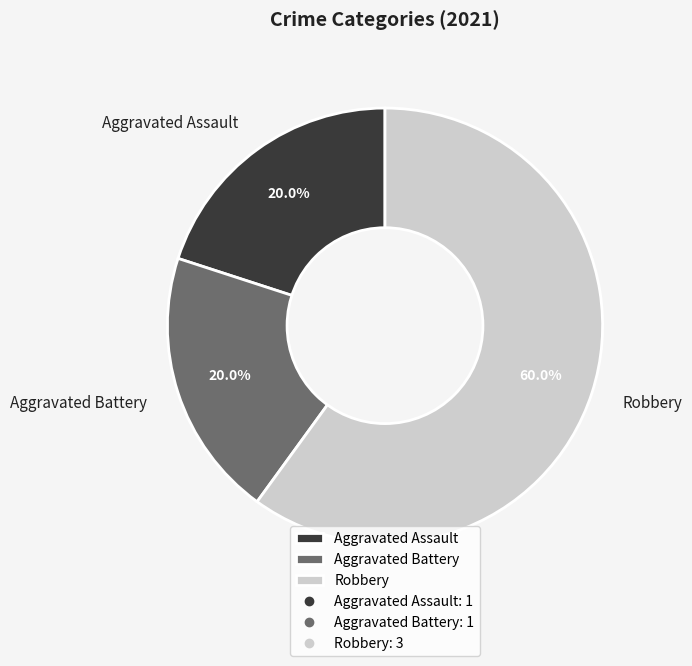

How much of the chart is everything except Aggravated Battery?

80.0%